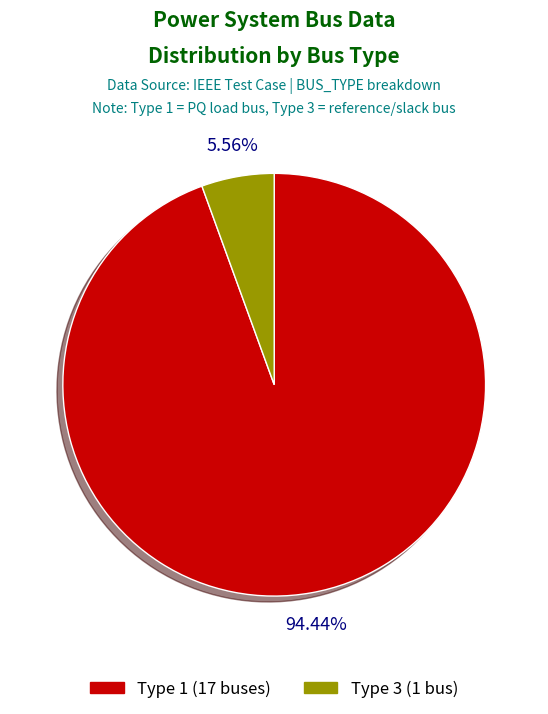

Which slice is the largest?

Type 1 (17 buses)